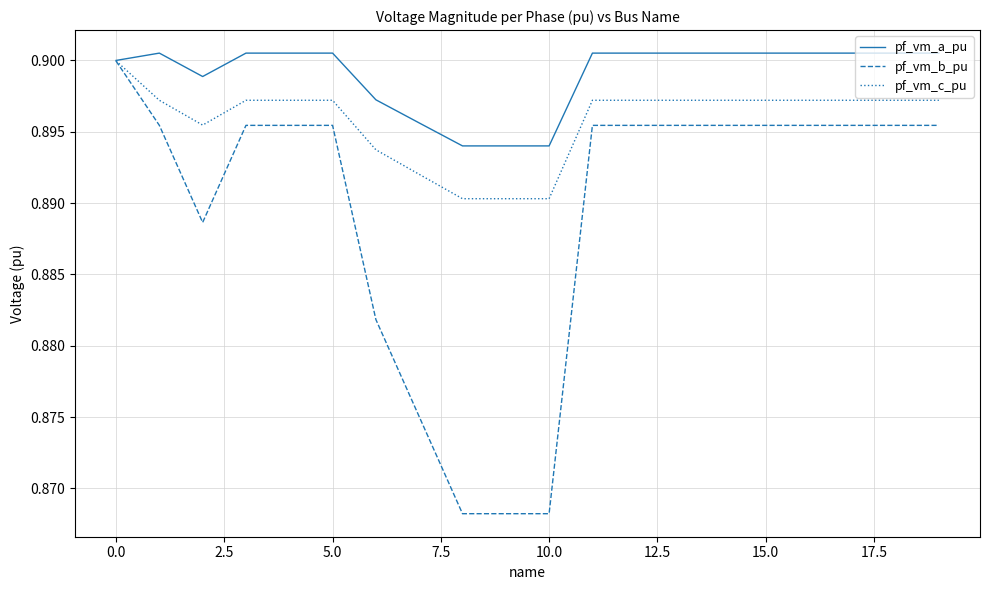

Rank the series by their average value, from highest to lowest.

pf_vm_a_pu, pf_vm_c_pu, pf_vm_b_pu